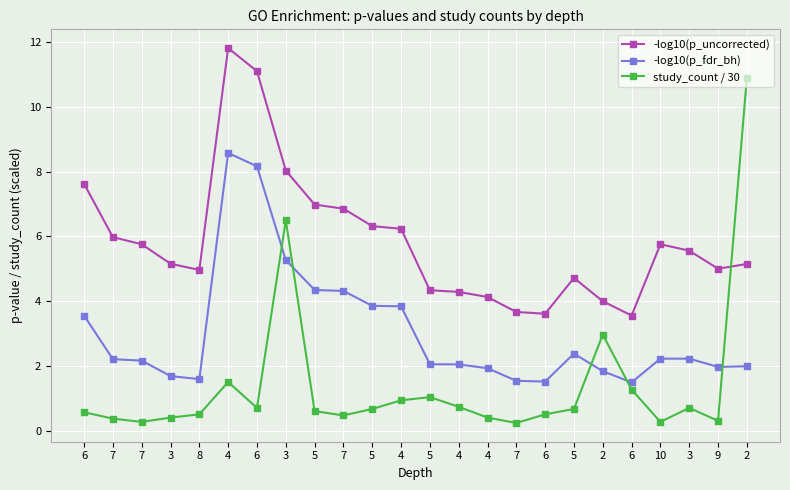

True or false: -log10(p_fdr_bh) has a value of 5.7 at 4.

False